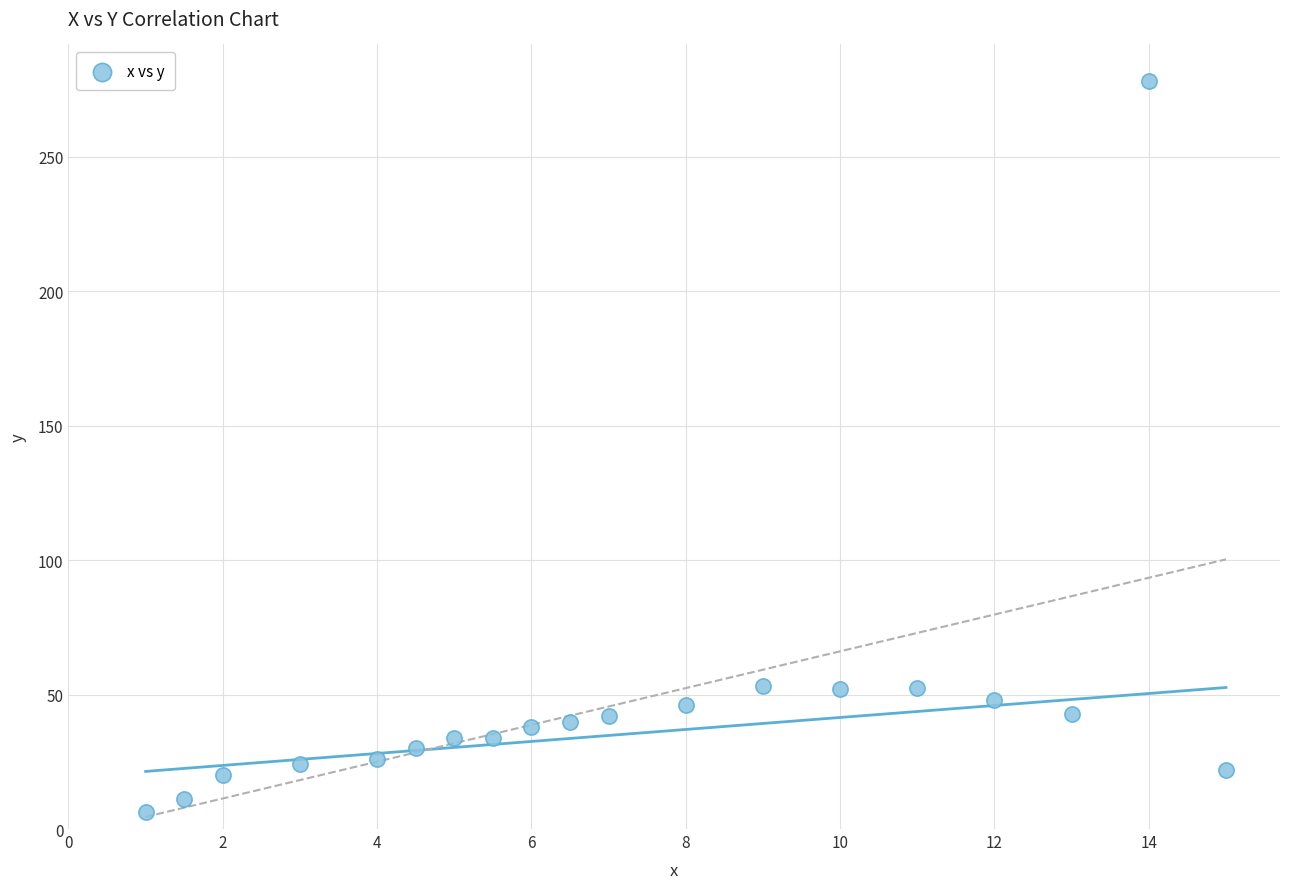

What is the range of Y values (max minus min)?

271.7